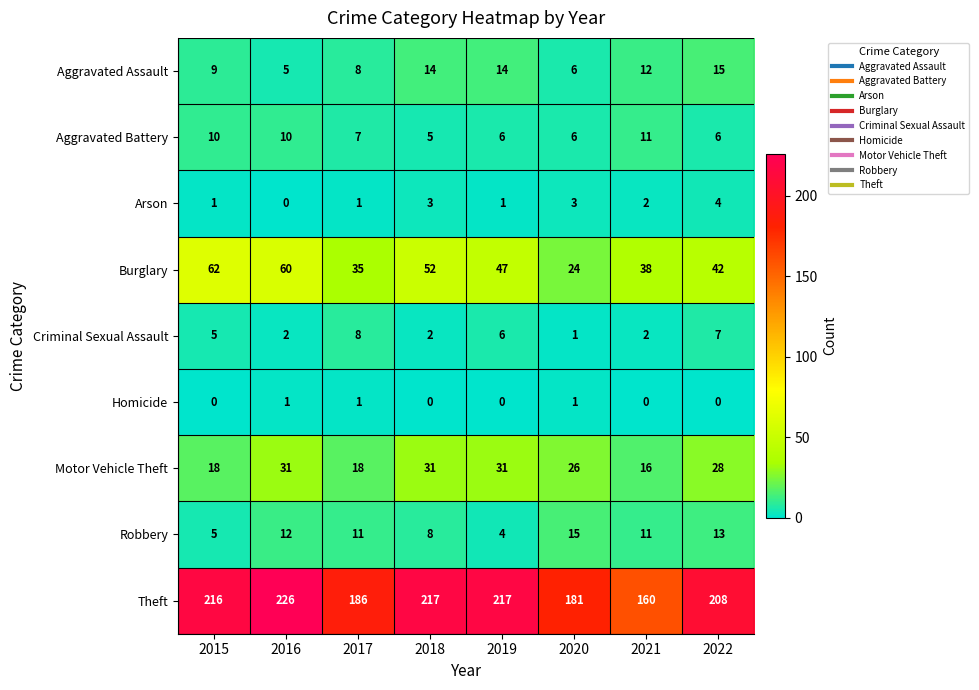

What is the sum of all Burglary values?

360